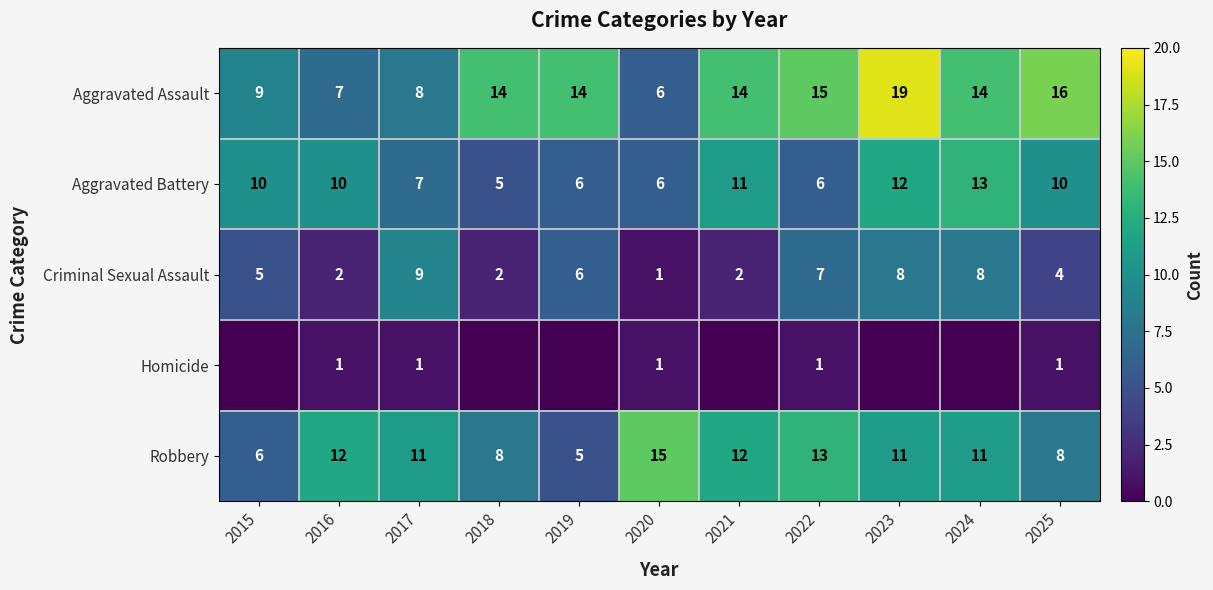

Between 2020 and 2023, which is larger?

2023